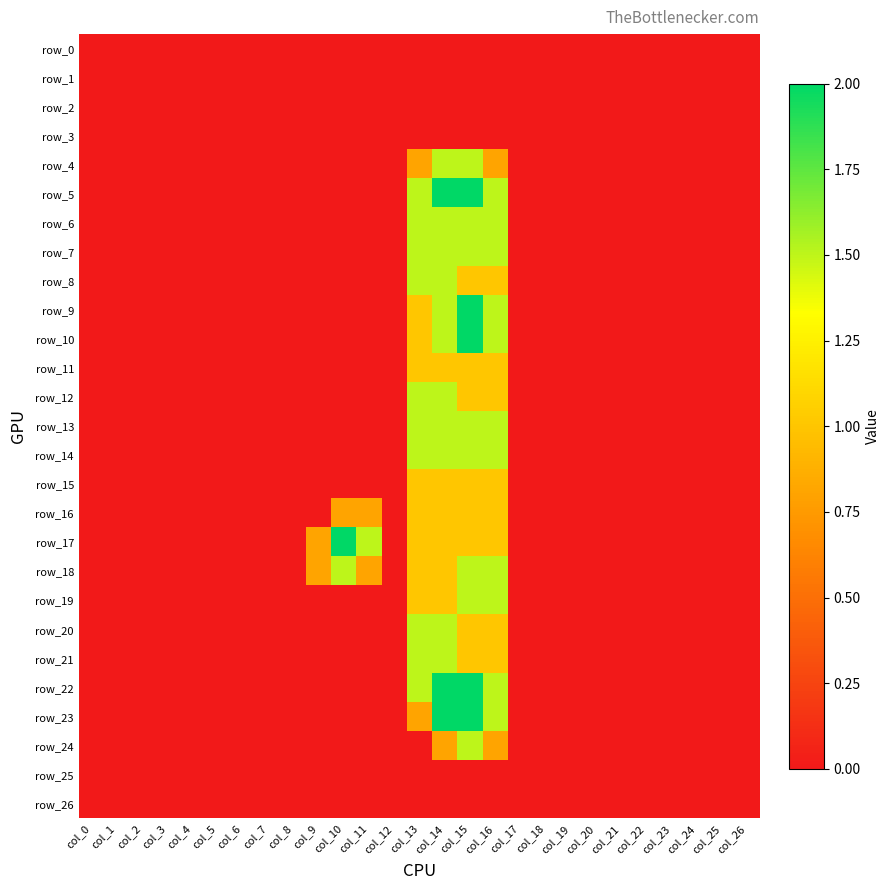

List the labels in order of row_0 value, largest first.

col_0, col_1, col_2, col_3, col_4, col_5, col_6, col_7, col_8, col_9, col_10, col_11, col_12, col_13, col_14, col_15, col_16, col_17, col_18, col_19, col_20, col_21, col_22, col_23, col_24, col_25, col_26